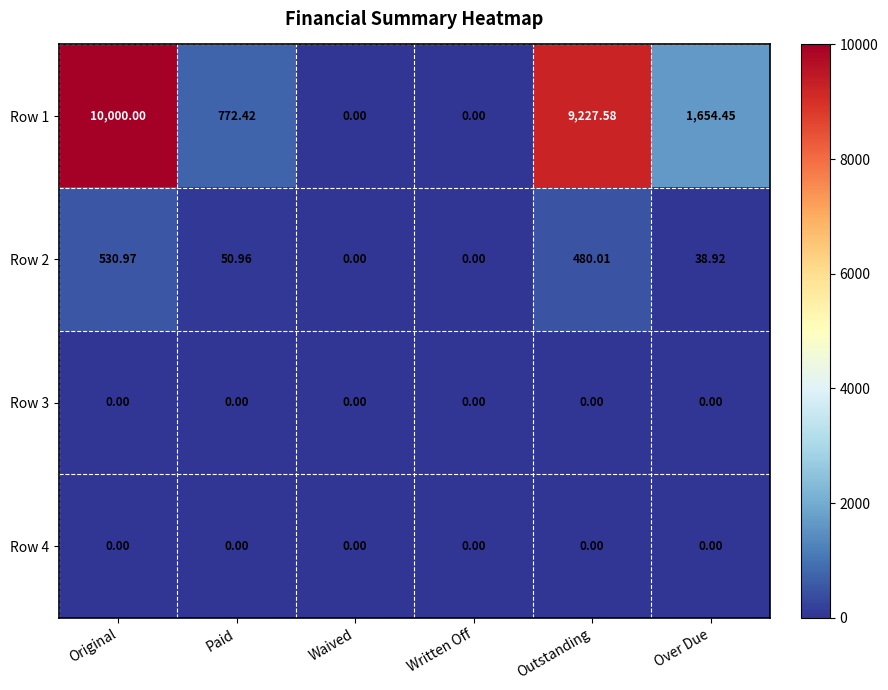

At which label is Row 2 closest to 265?

Paid